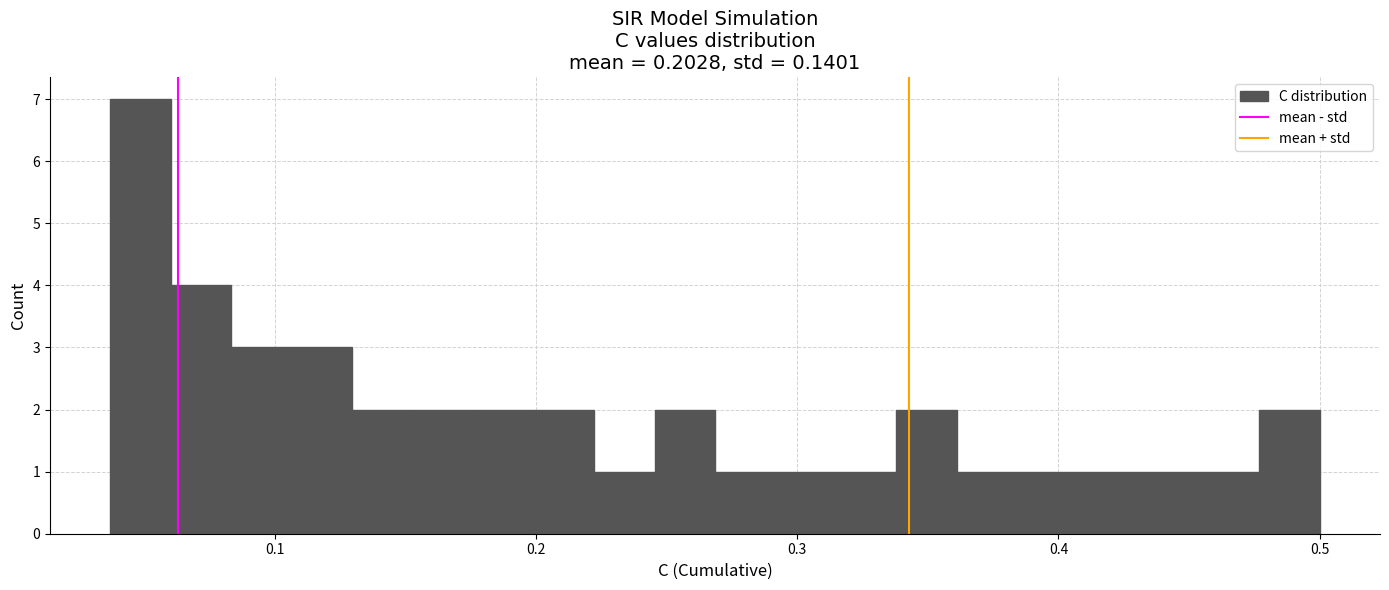

Read against the x-axis, roughly where is the centre of the tallest bar?

0.05